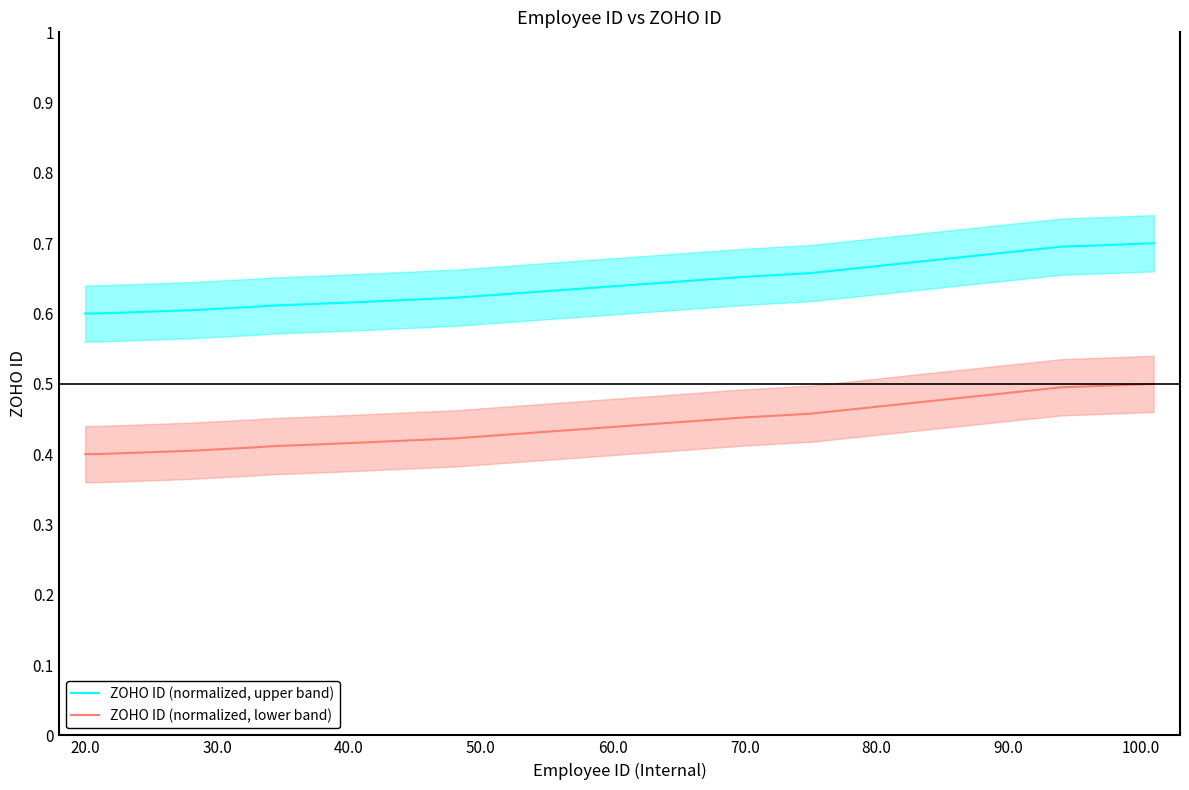

Is it true that ZOHO ID (normalized, lower band) equals 0.6 at 70.0?

False